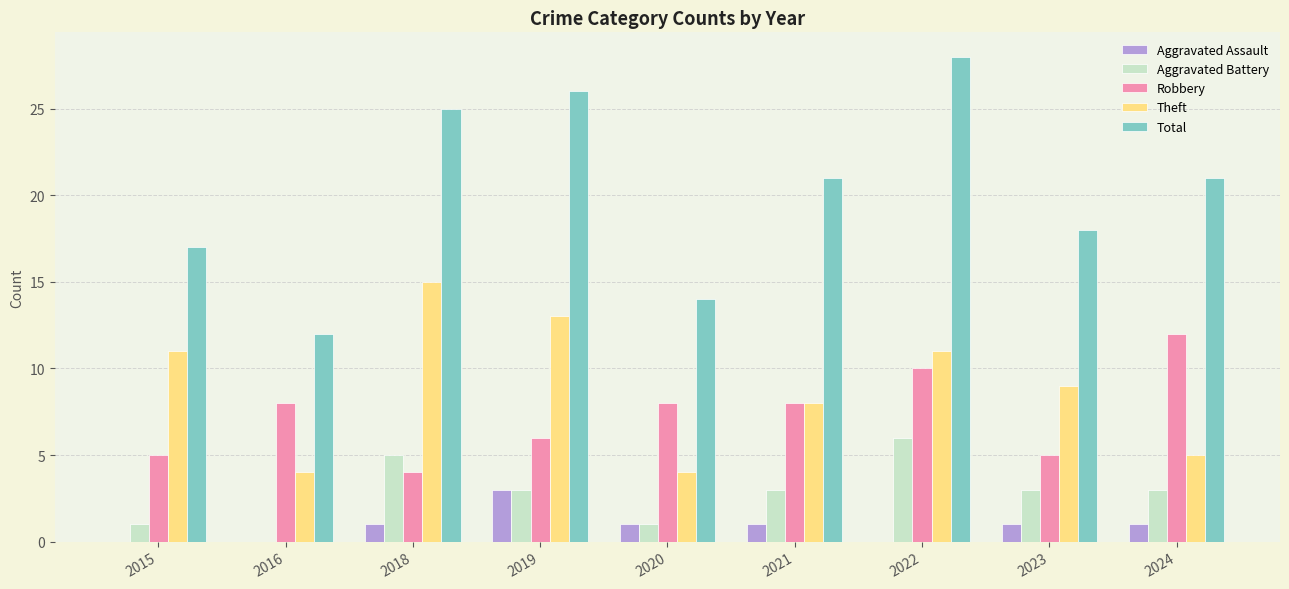

How many data points does each series have?

9